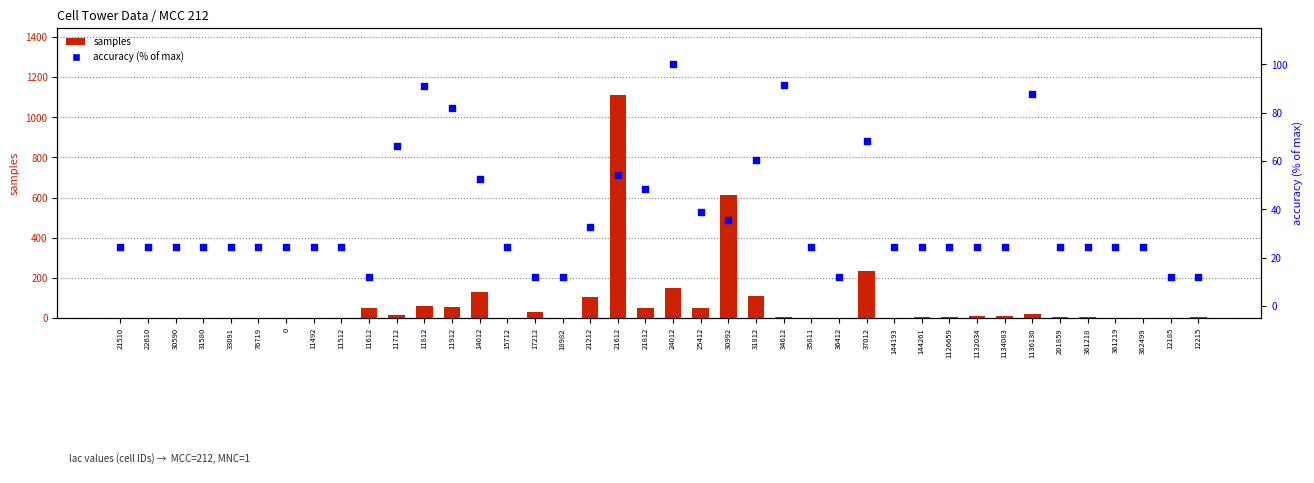

What are all the series names shown in the legend?

samples, accuracy (% of max)